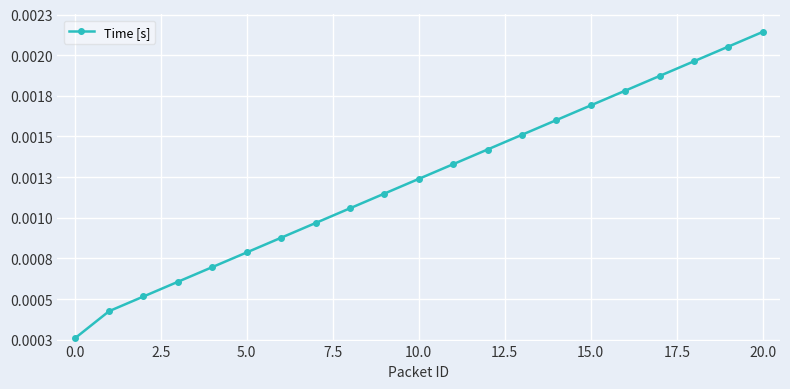

Does the chart have visible grid lines?

Yes